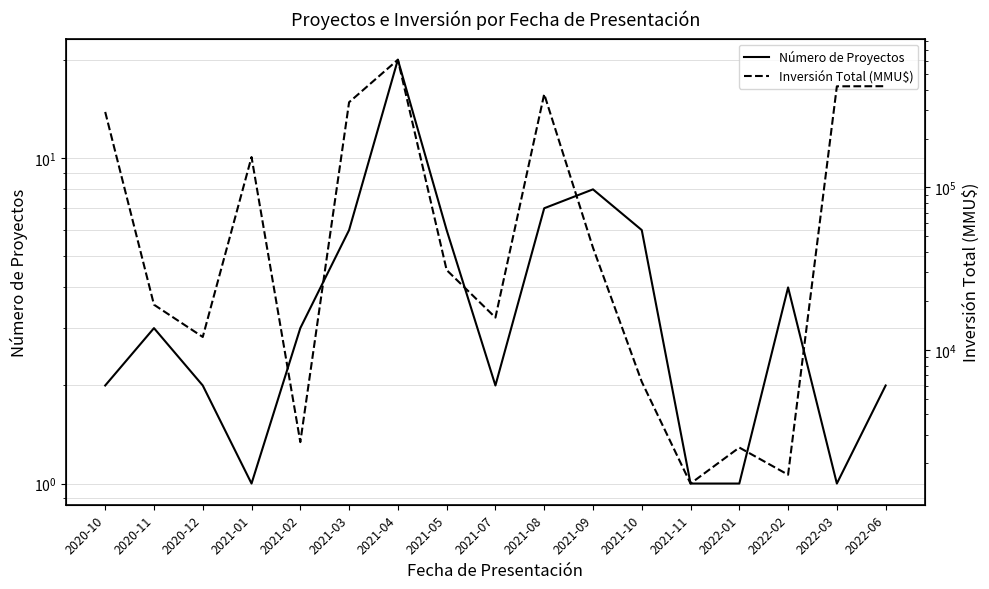

Reading left to right, transcribe all the data shown in this chart.

Número de Proyectos: 2020-10=2	2020-11=3	2020-12=2	2021-01=1	2021-02=3	2021-03=6	2021-04=20	2021-05=6	2021-07=2	2021-08=7	2021-09=8	2021-10=6	2021-11=1	2022-01=1	2022-02=4	2022-03=1	2022-06=2
Inversión Total (MMU$): 2020-10=292000	2020-11=18961	2020-12=12000	2021-01=154000	2021-02=2700	2021-03=335100	2021-04=612400	2021-05=31000	2021-07=15800	2021-08=376000	2021-09=42600	2021-10=6355	2021-11=1500	2022-01=2500	2022-02=1700	2022-03=420000	2022-06=420800